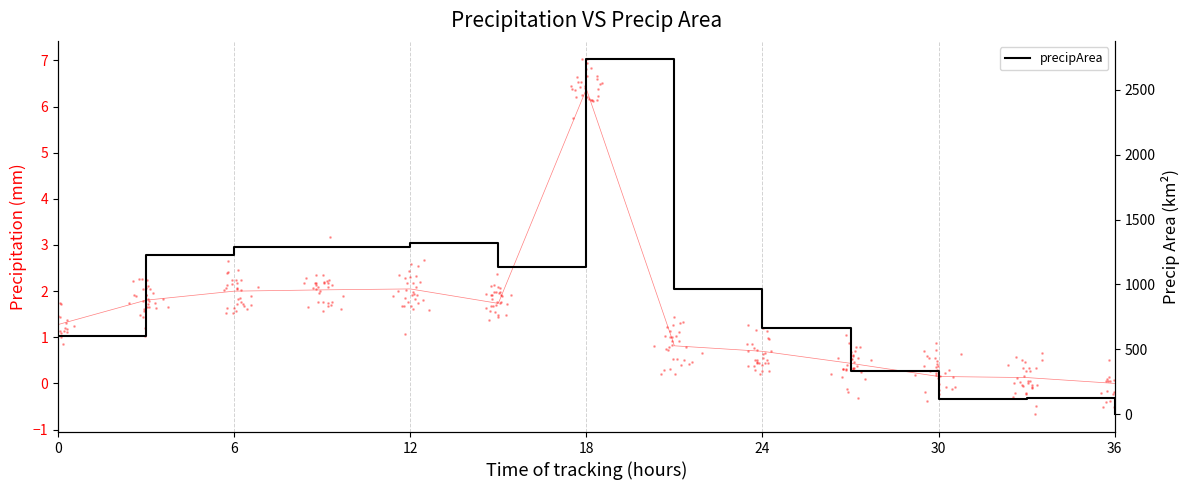

Is the value of precip at 24 greater than the value of precipArea at 18?

No